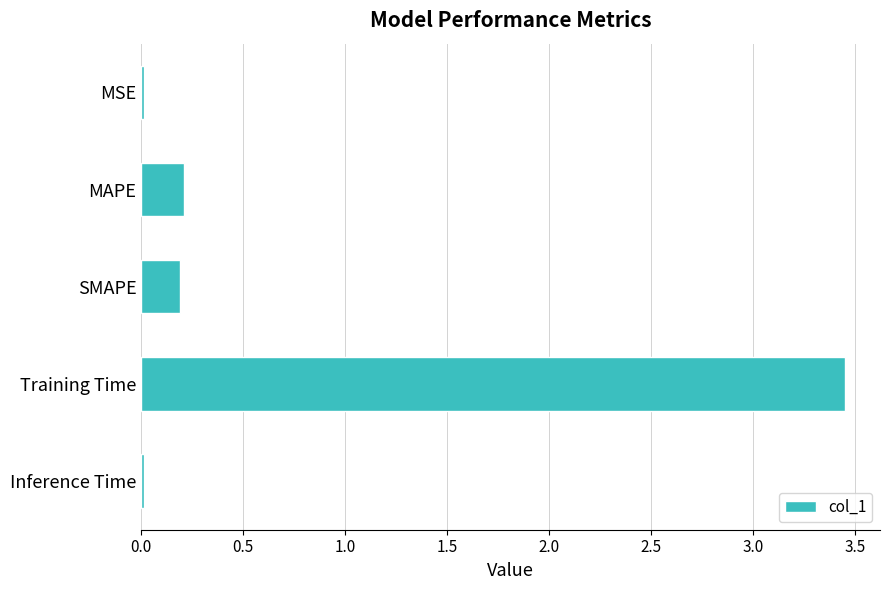

What is the sum of the values at MAPE and Training Time?

3.7